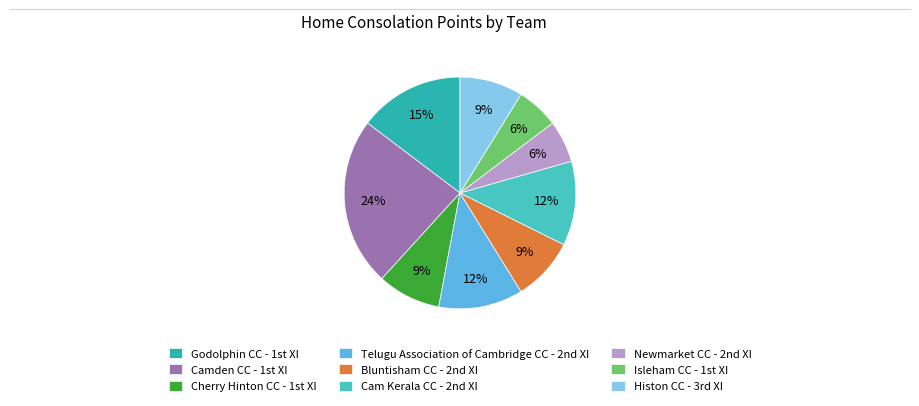

Is there any slice that represents more than half of the pie?

No